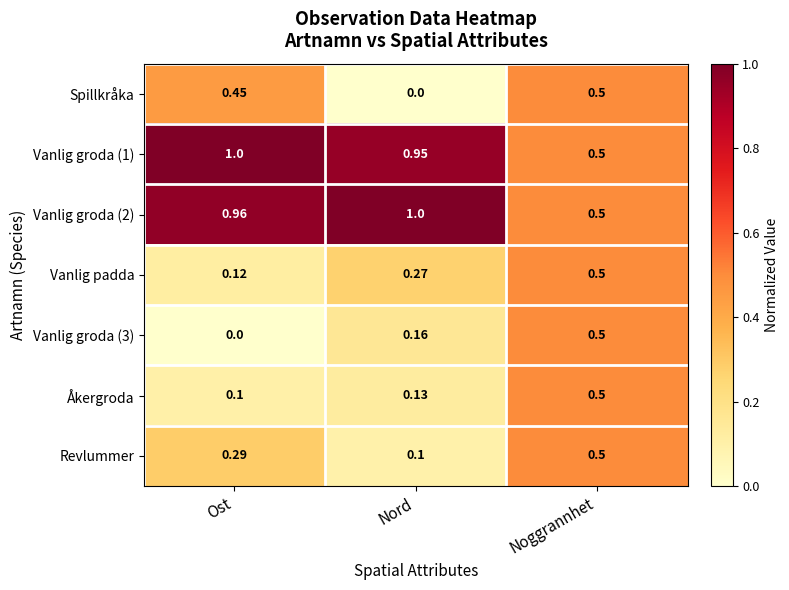

At which category is the sum across all series the highest?

Noggrannhet